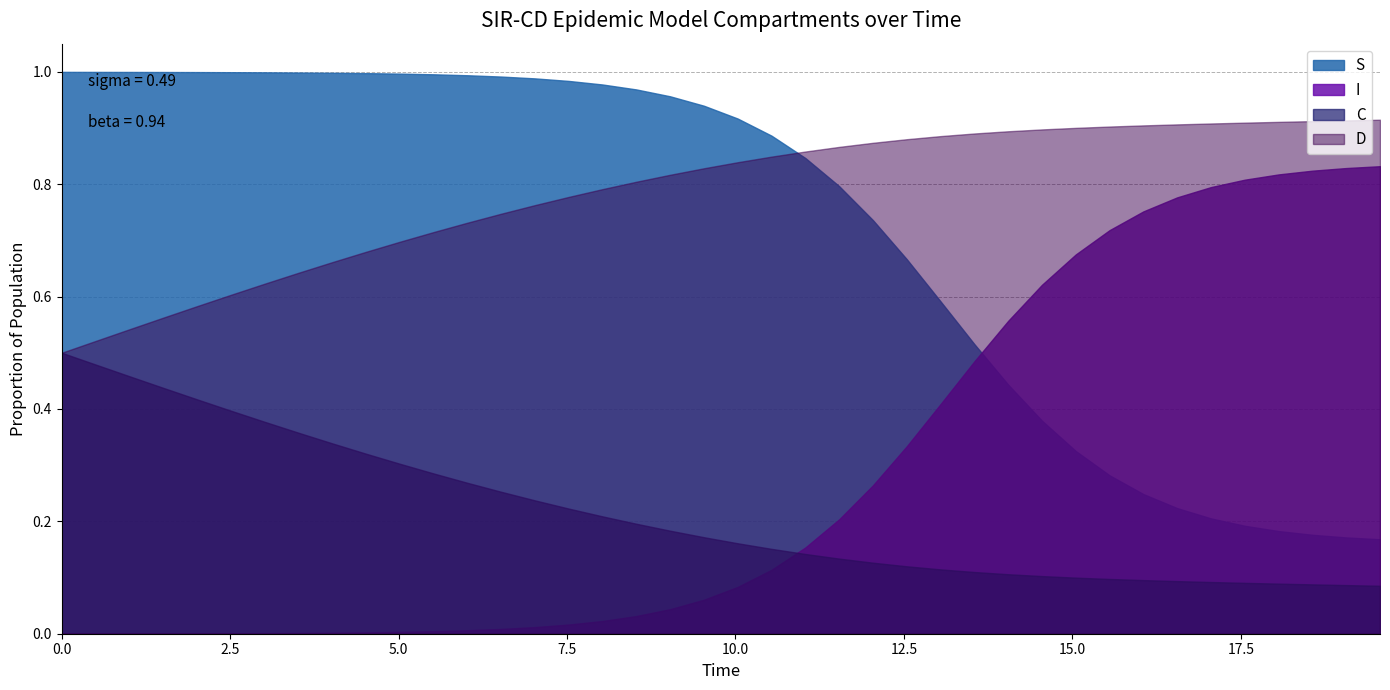

Is the value of S at 18.561872909698998 greater than the value of C at 3.0100334448160533?

No